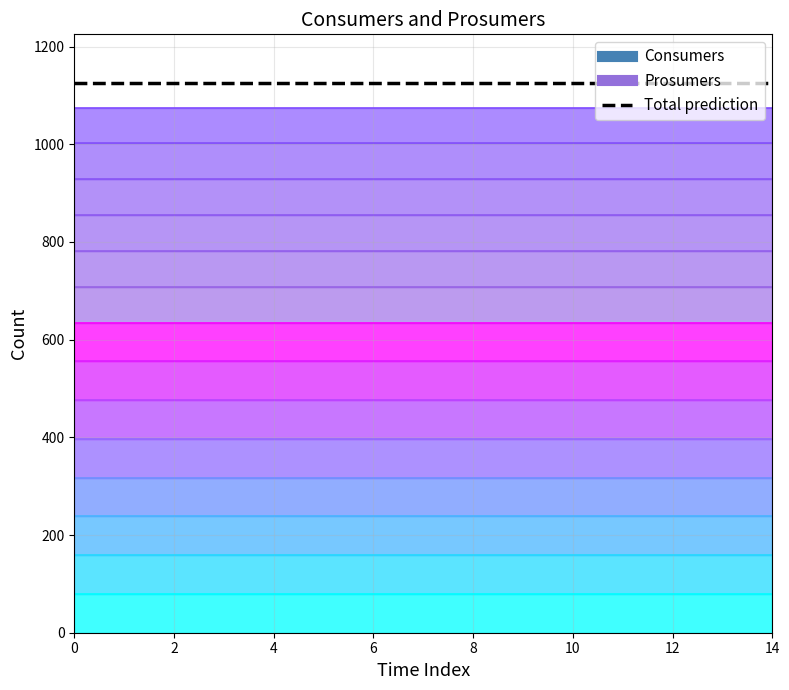

Is it true that Consumers layer 8 equals 635 at 12?

True